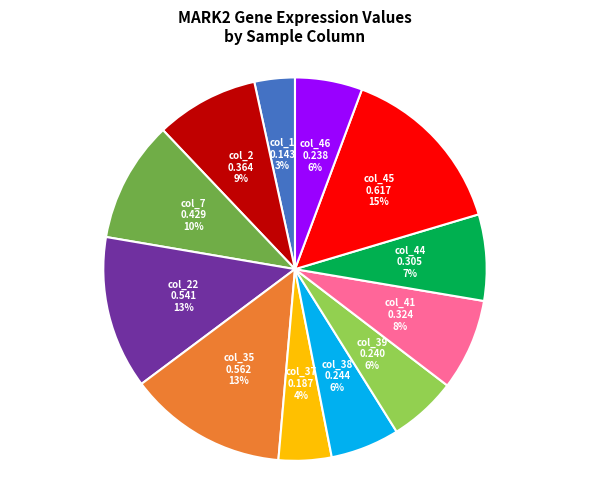

What percentage is the col_1 slice, to the nearest percent?

3%